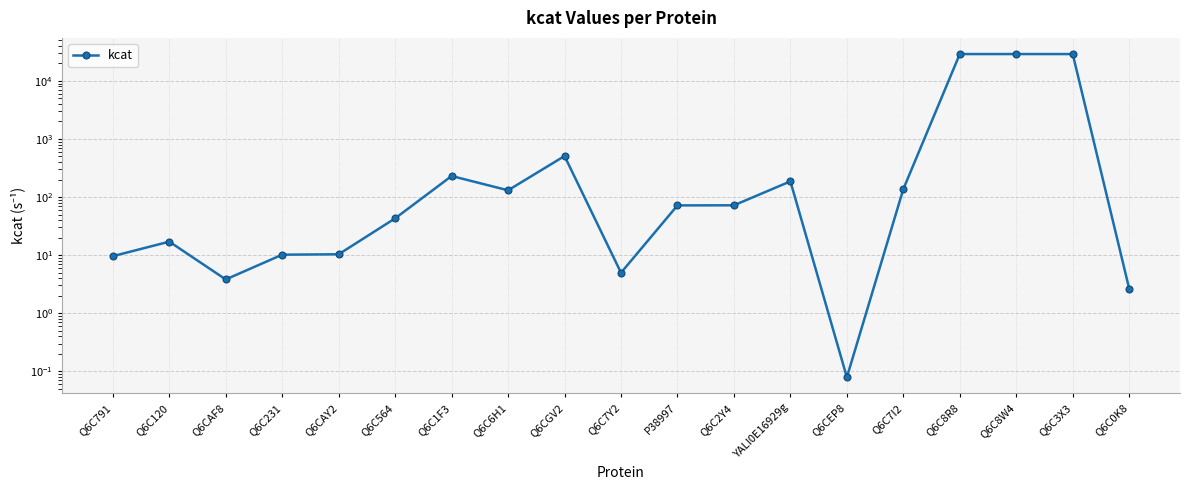

How many categories are shown in the chart?

19